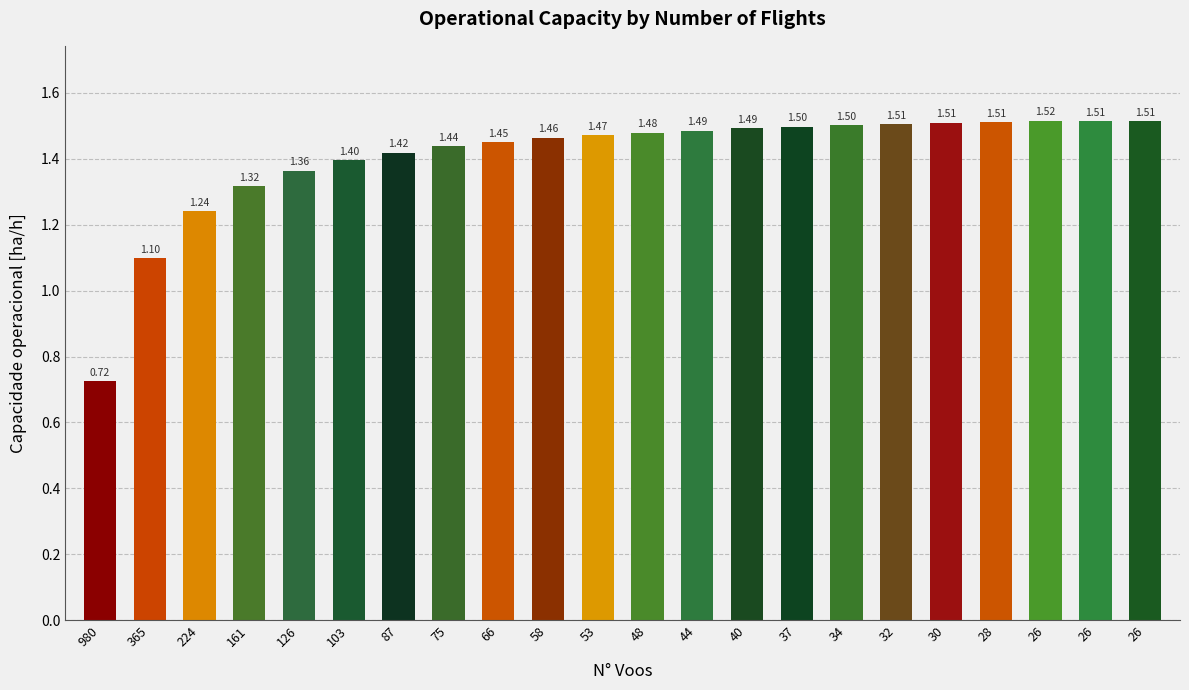

Reading left to right, what are all the values shown in this chart?

980=0.7	365=1.1	224=1.2	161=1.3	126=1.4	103=1.4	87=1.4	75=1.4	66=1.5	58=1.5	53=1.5	48=1.5	44=1.5	40=1.5	37=1.5	34=1.5	32=1.5	30=1.5	28=1.5	26=1.5	26=1.5	26=1.5